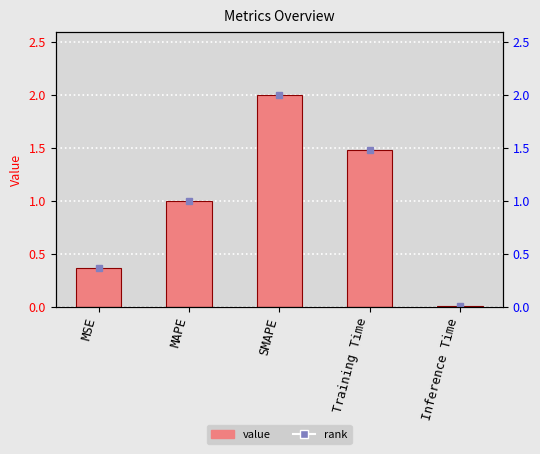

List the labels in order of value, largest first.

SMAPE, Training Time, MAPE, MSE, Inference Time